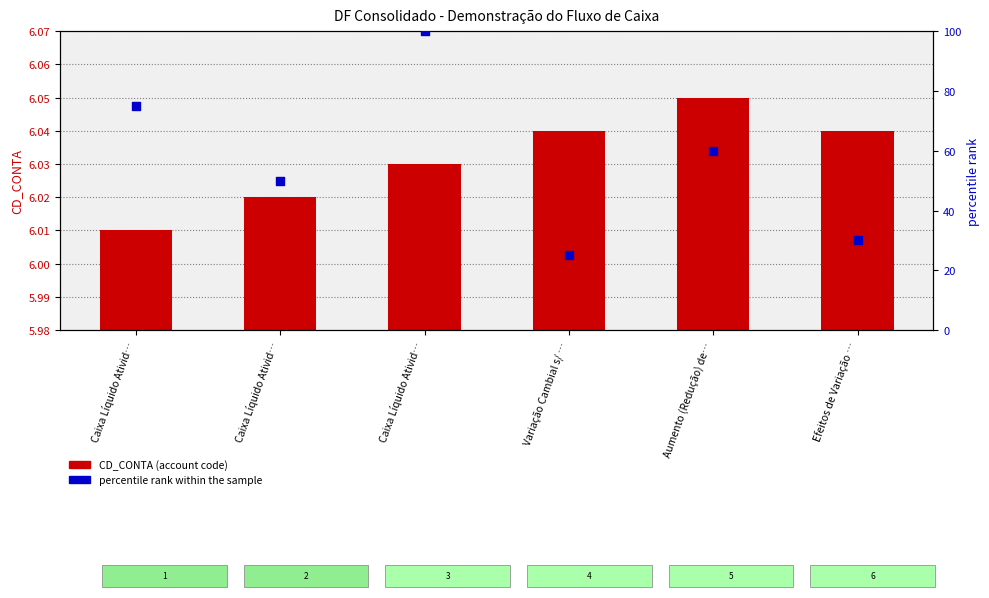

Which series has the widest spread of Y values?

percentile rank within the sample